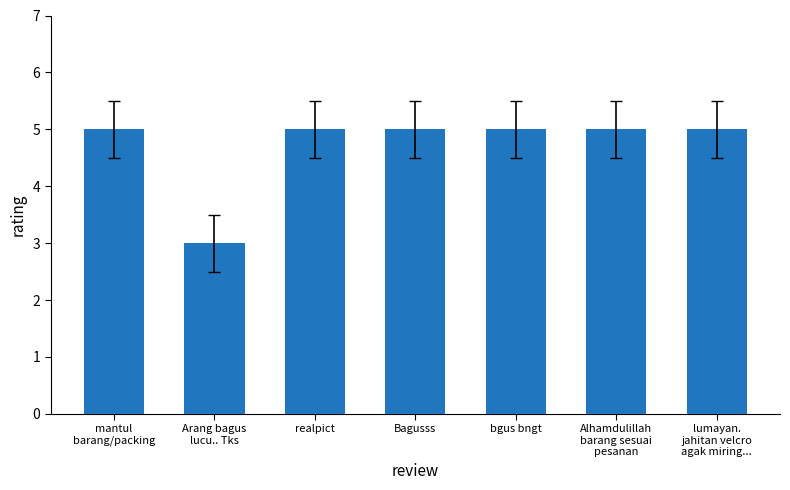

What is the ratio of the value at mantul
barang/packing to the value at lumayan.
jahitan velcro
agak miring...?

1.0